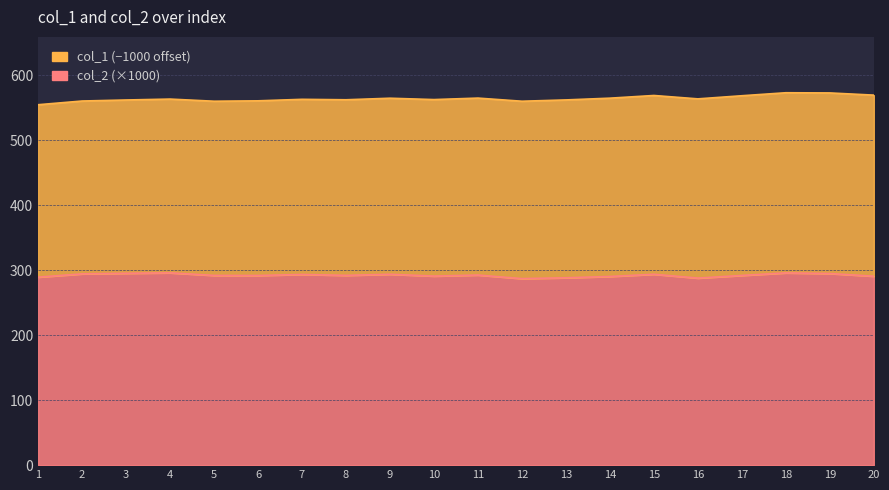

At which label is the value closest to 291?

10